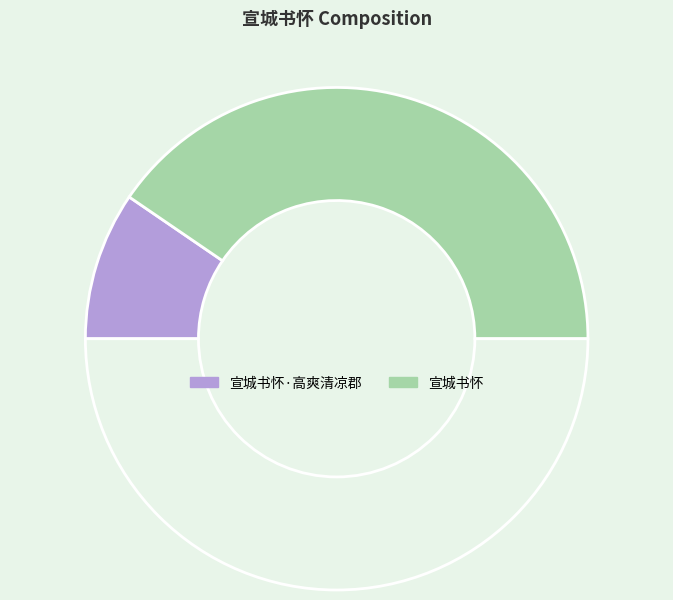

How many segments does this pie chart have?

3